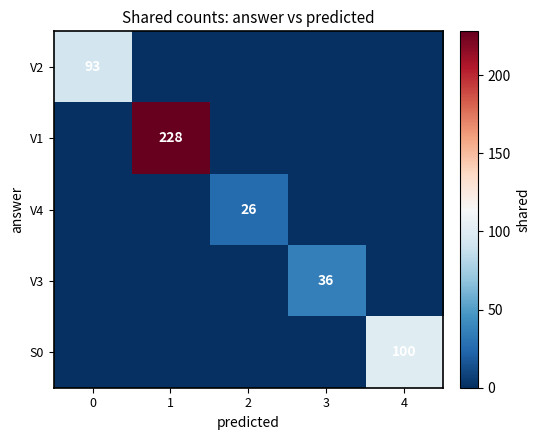

The V1 series shows 228 at 1. True or false?

True